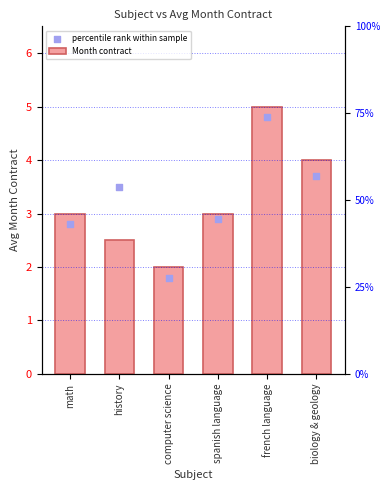

Is the value of percentile rank within sample at biology & geology greater than the value of Month contract at math?

Yes